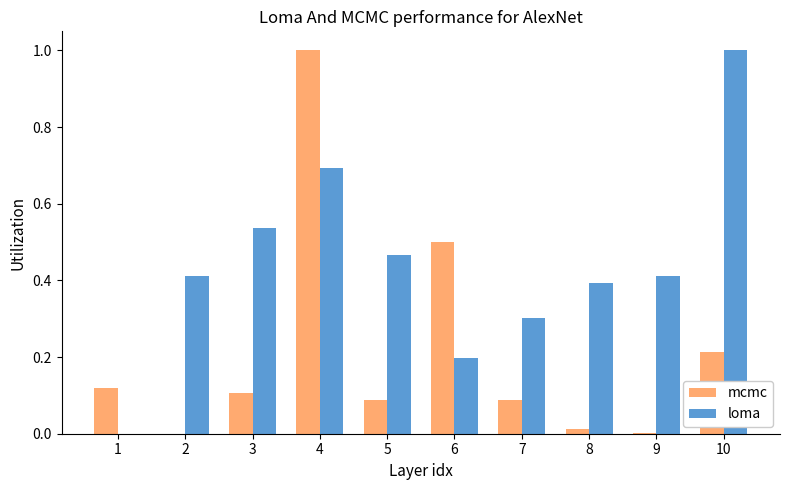

What is the sum of all mcmc values?

2.1